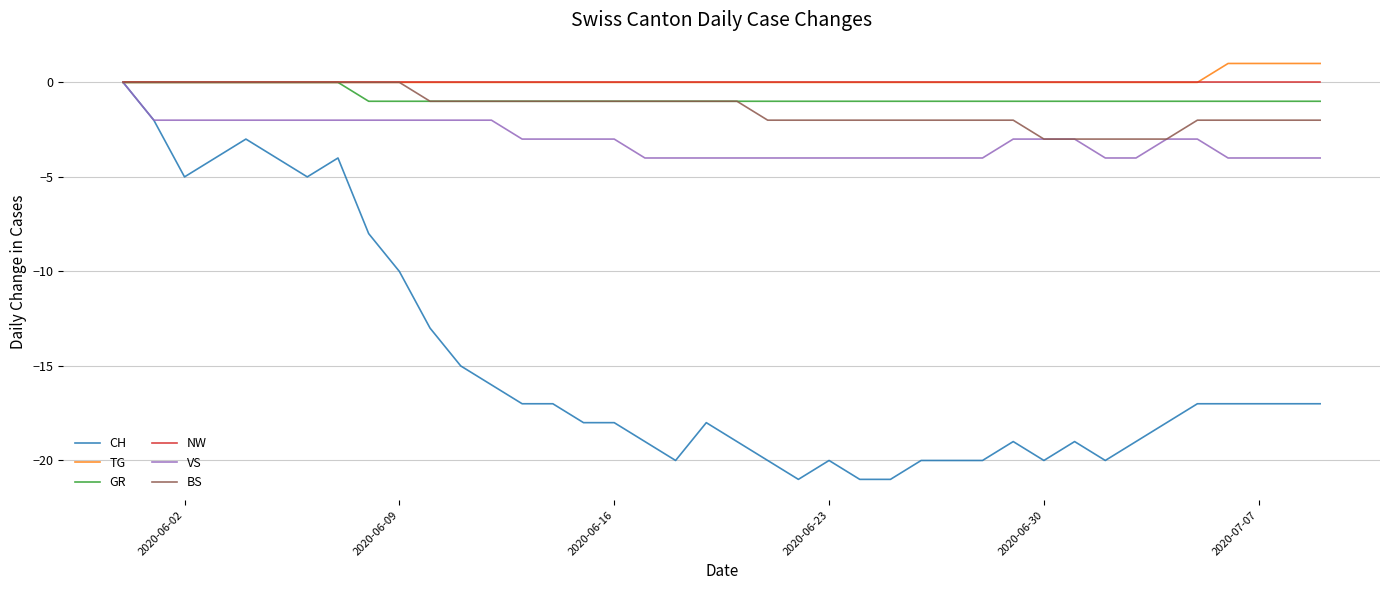

What are all the series names shown in the legend?

CH, TG, GR, NW, VS, BS